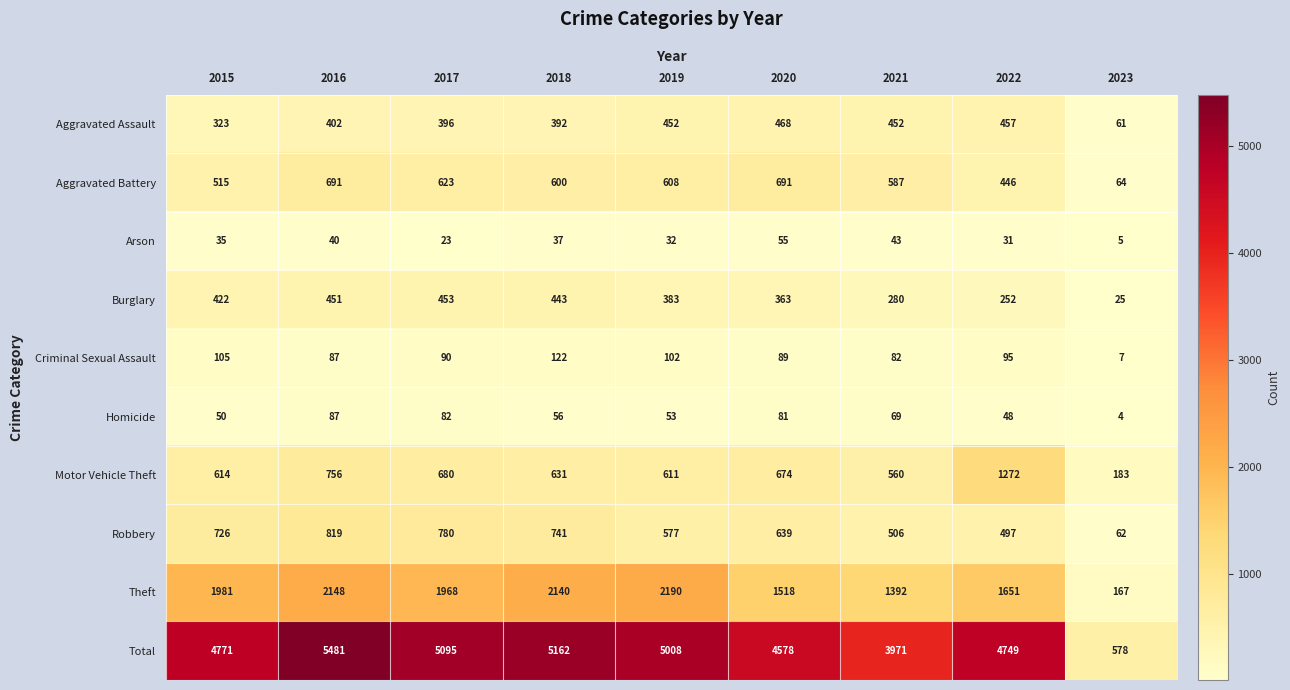

Is it true that Motor Vehicle Theft equals 810 at 2019?

False